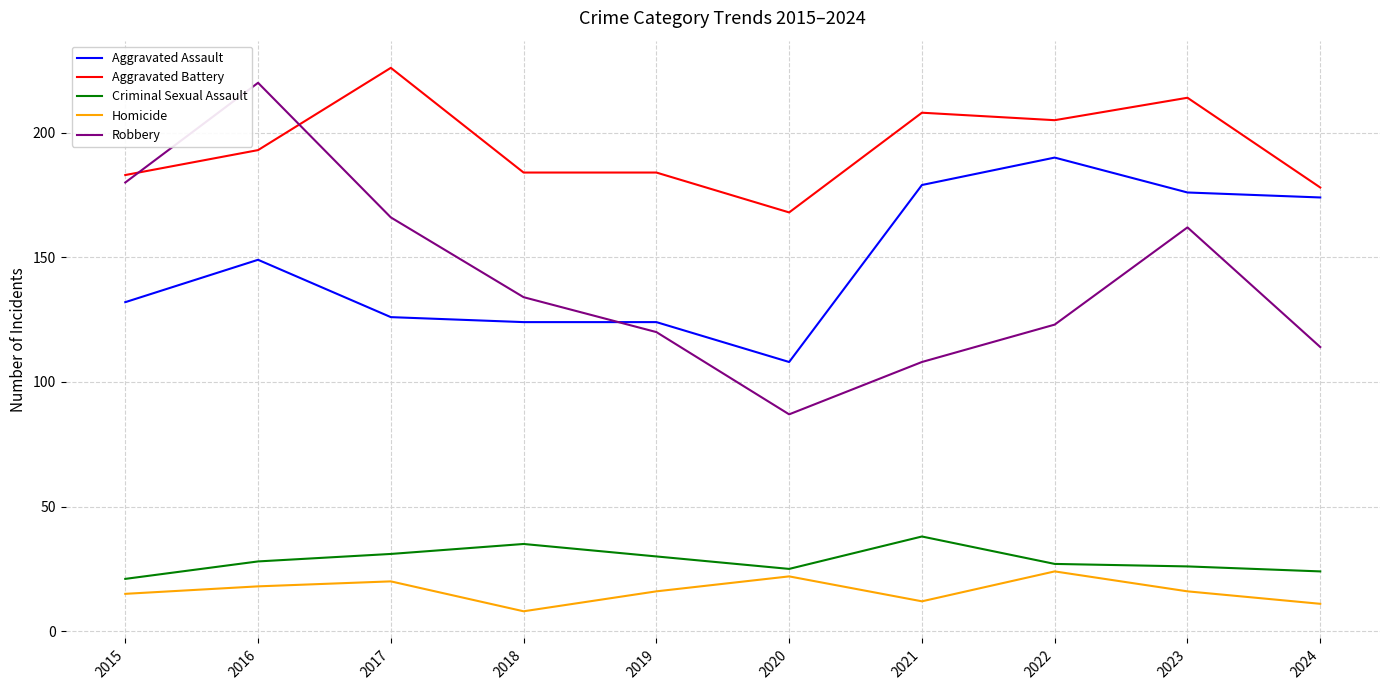

Is it true that Criminal Sexual Assault equals 12 at 2019?

False